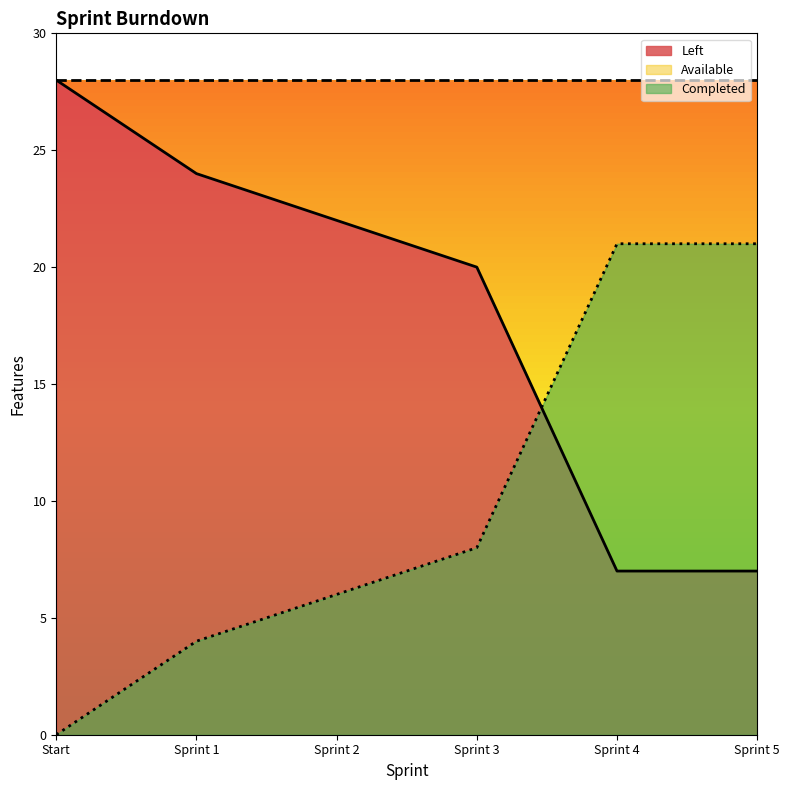

Which series has the largest range (max minus min)?

Left